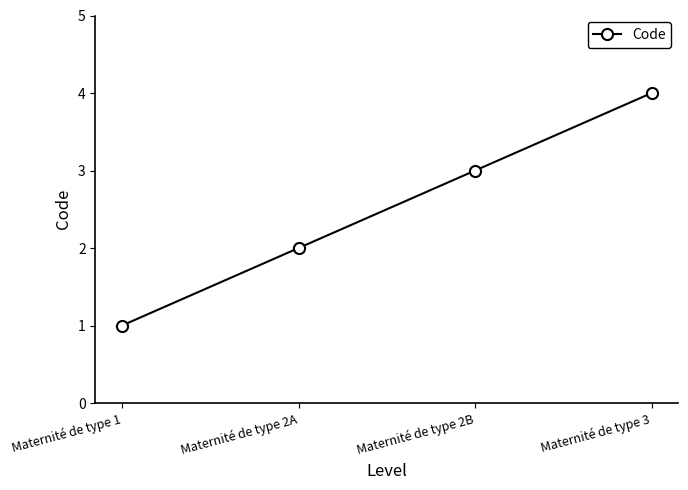

Reading right to left, what are all the values shown in this chart?

4	3	2	1